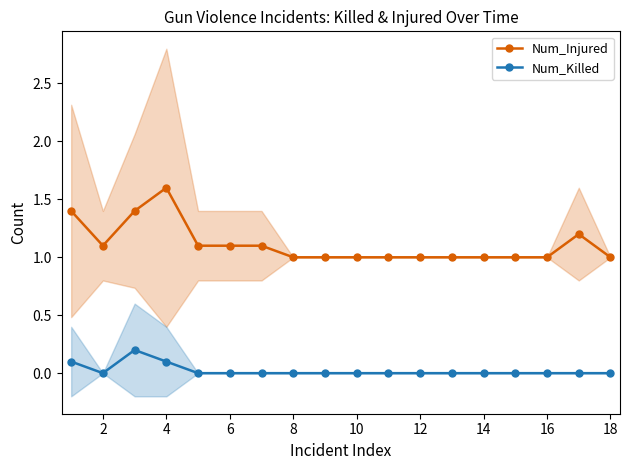

How many distinct data groups are displayed?

2